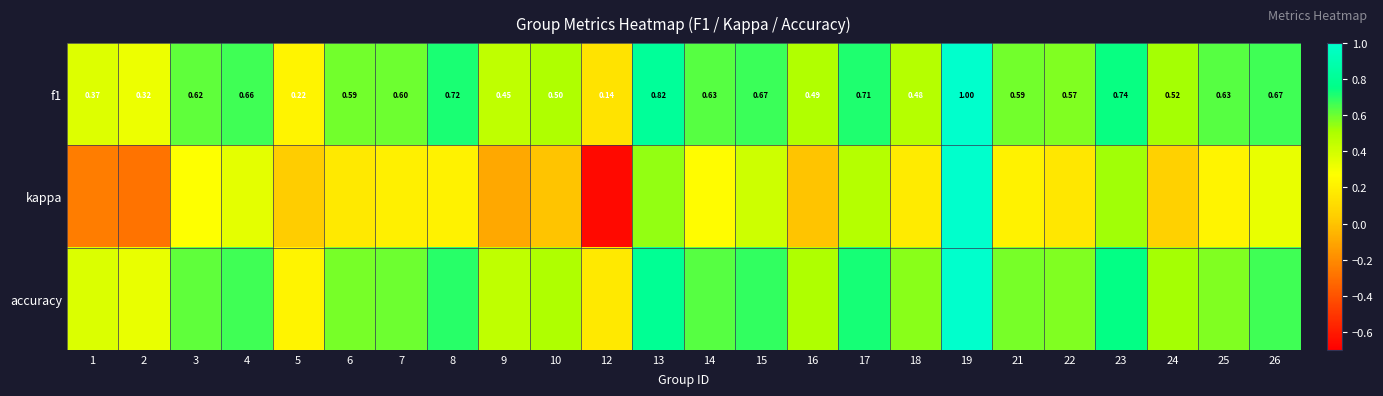

List the labels in order of f1 value, largest first.

19, 13, 23, 8, 17, 15, 26, 4, 14, 25, 3, 7, 21, 6, 22, 24, 10, 16, 18, 9, 1, 2, 5, 12